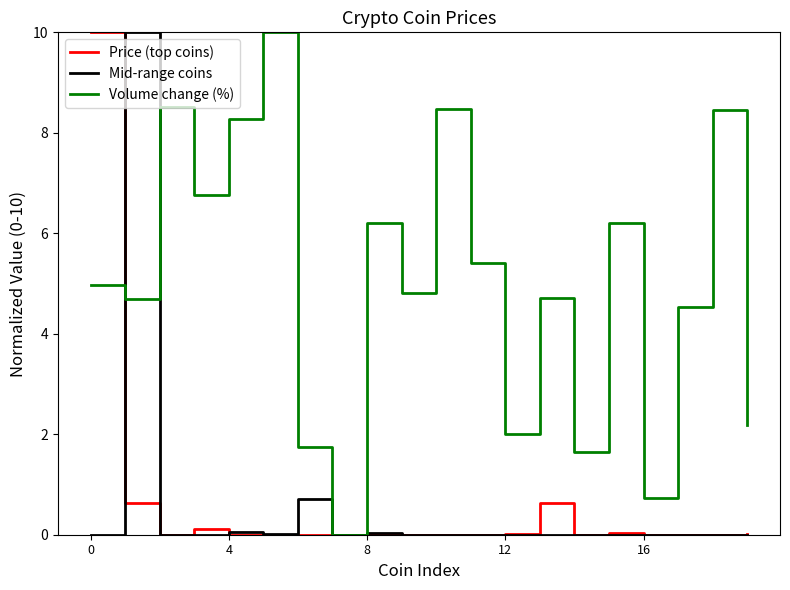

In Volume change (%), how many points are lower than both neighbors (excluding endpoints)?

7